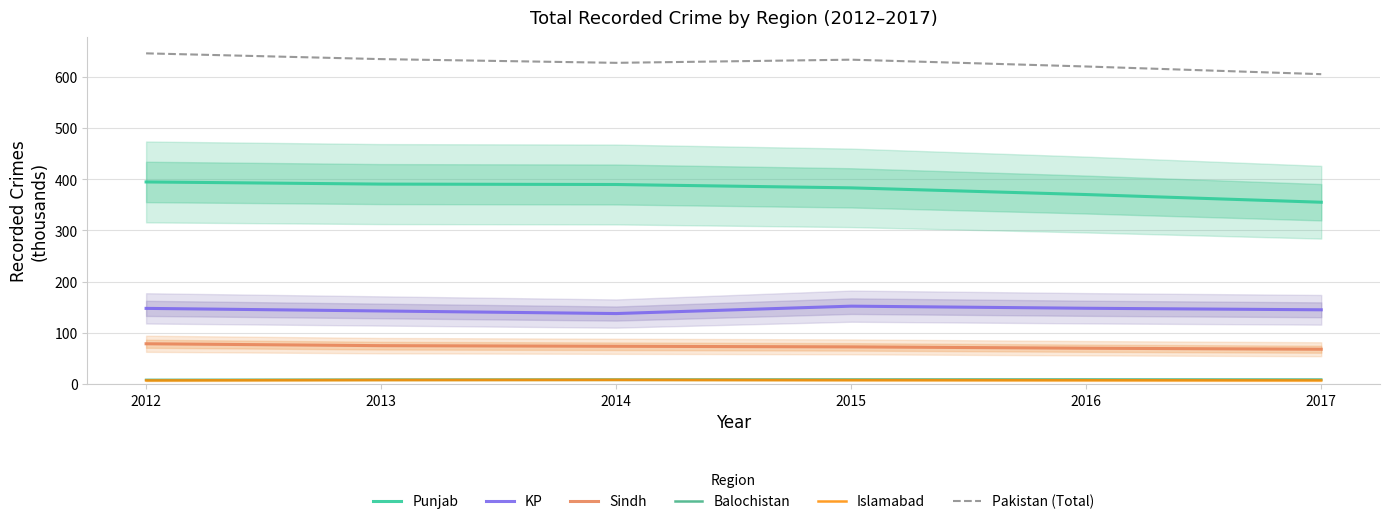

Between 2013 and 2017, which is larger?

2013